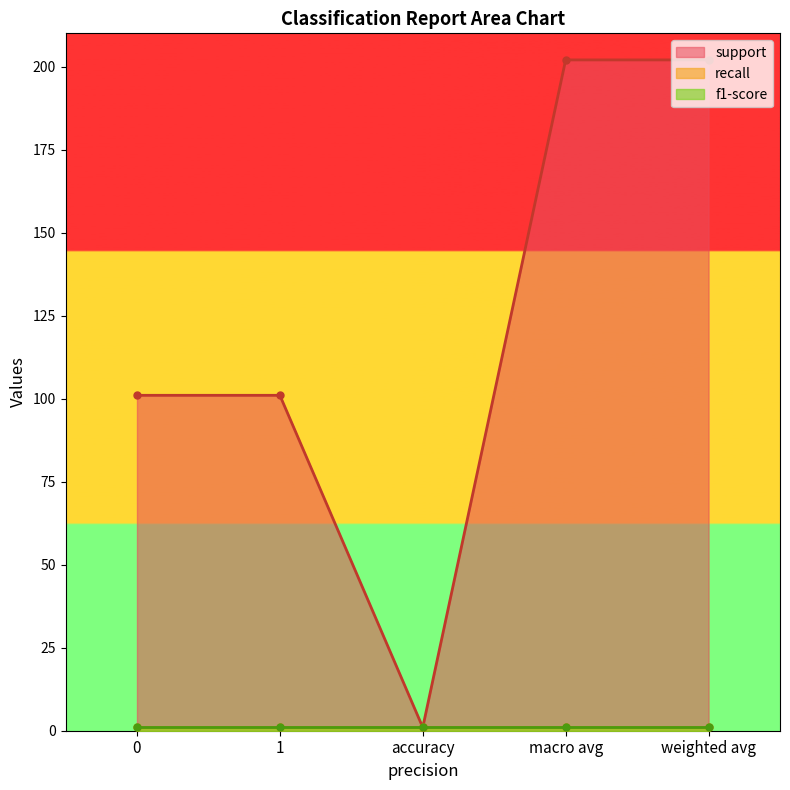

Rank the categories by support value from highest to lowest.

macro avg, weighted avg, 0, 1, accuracy